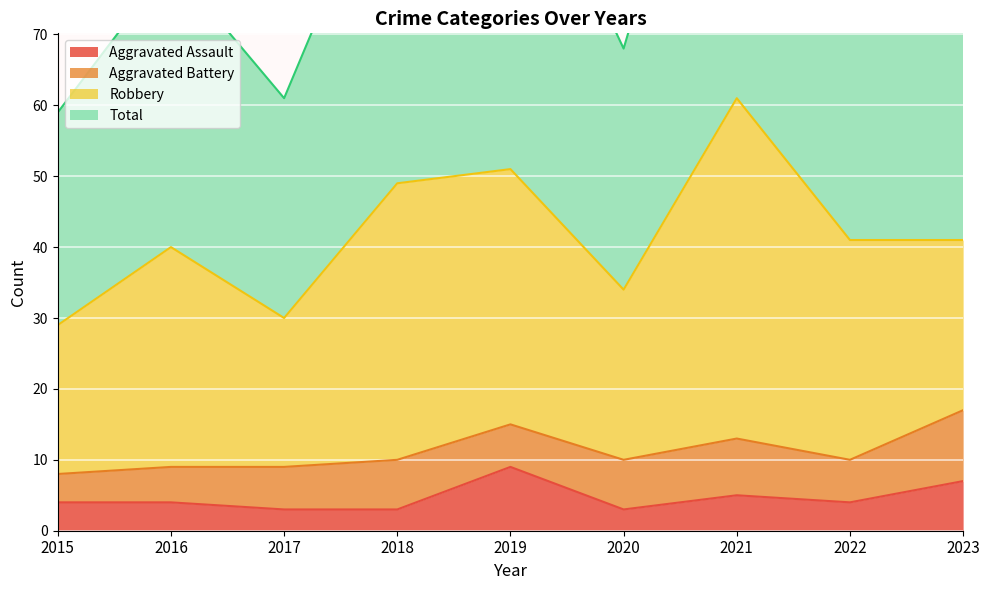

List the labels in order of Aggravated Assault value, largest first.

2019, 2023, 2021, 2015, 2016, 2022, 2017, 2018, 2020